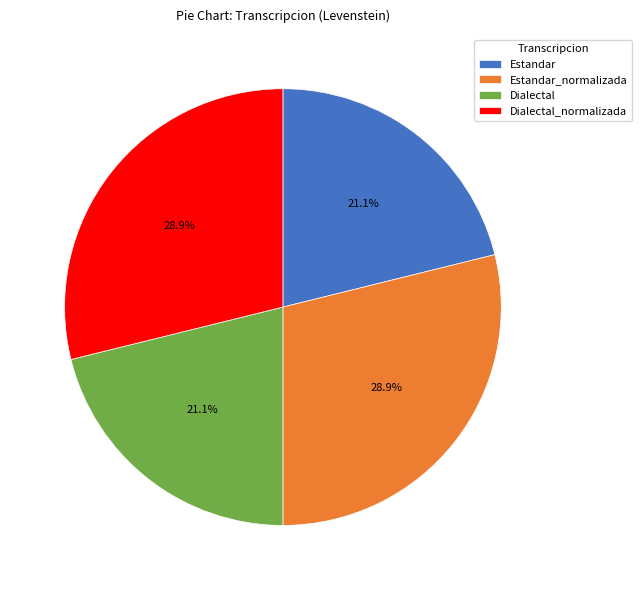

Count the number of slices in the pie.

4